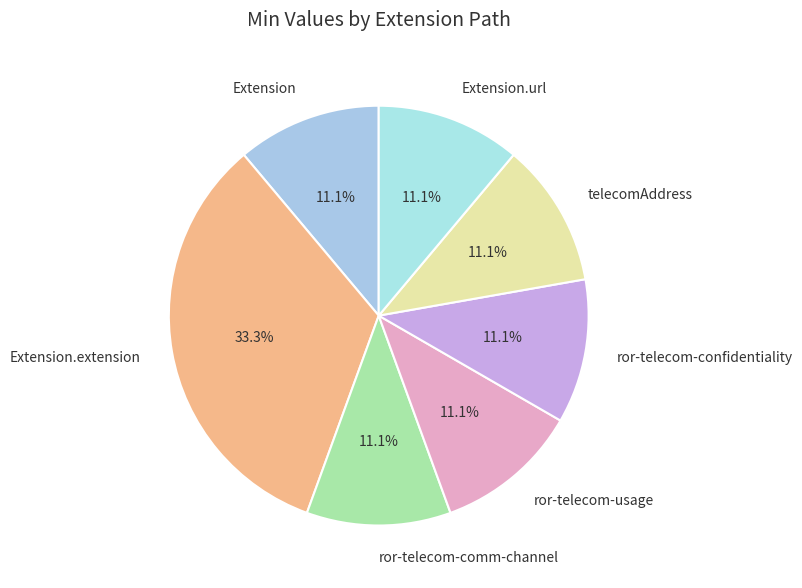

What is the total percentage of telecomAddress and Extension.url?

22.2%